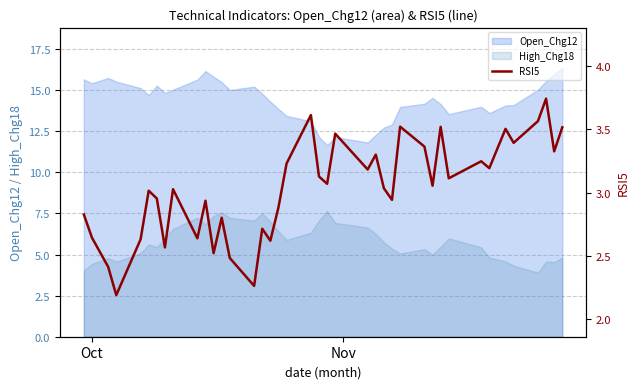

How many points are lower than both their immediate neighbors (excluding endpoints)?

14